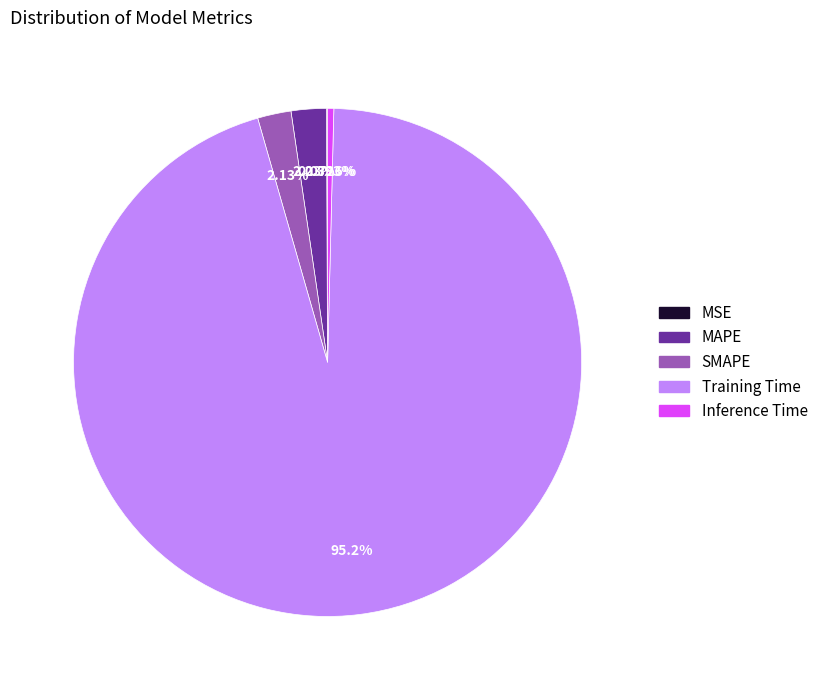

Which category has the biggest portion of the pie?

Training Time